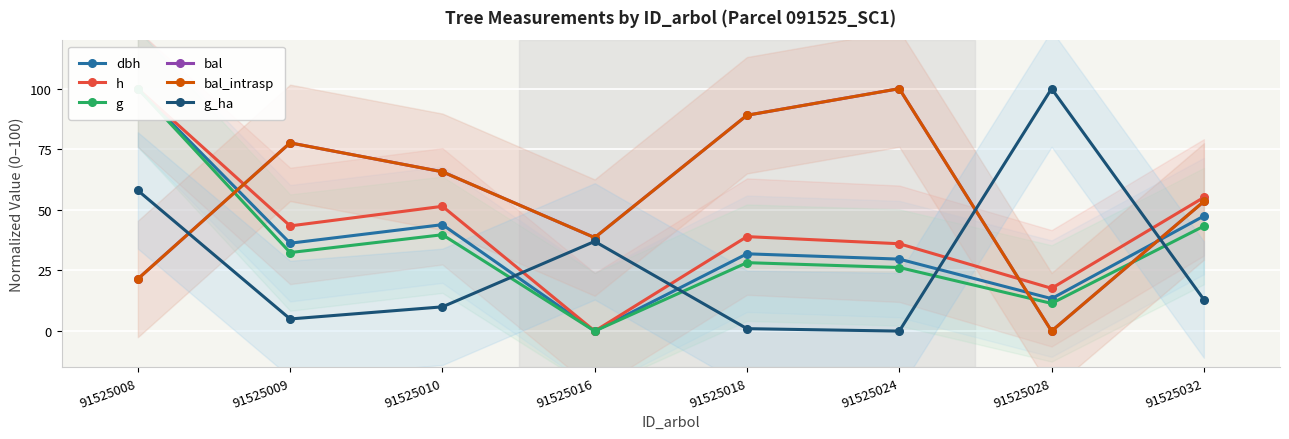

Which series ends up on top after the final intersection of g_ha and bal_intrasp?

bal_intrasp